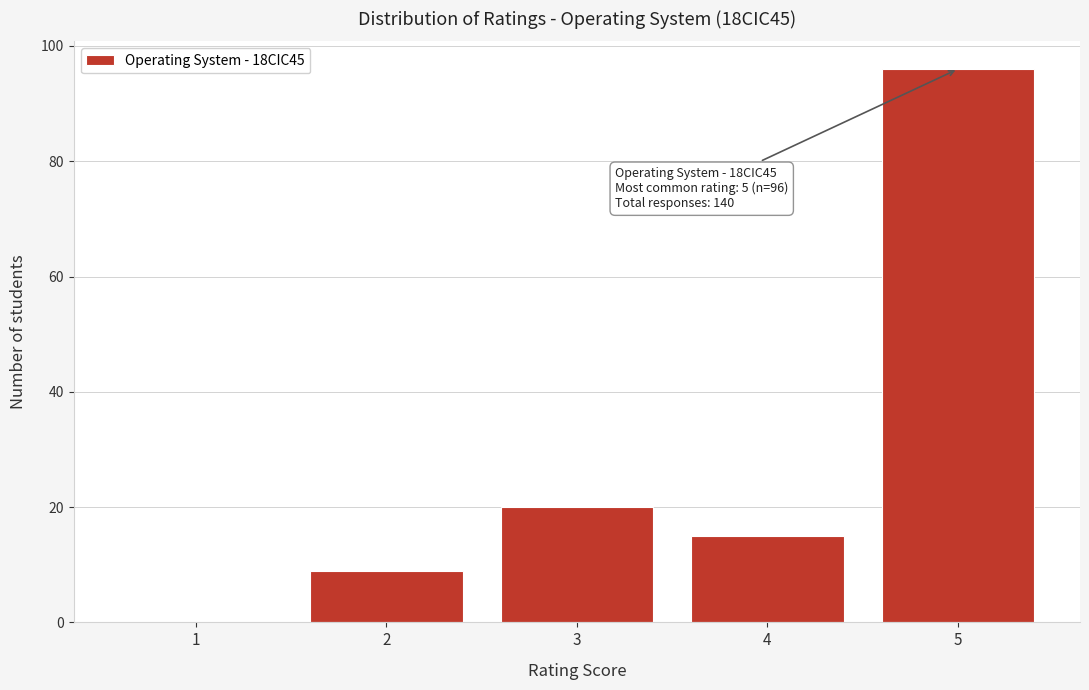

Reading left to right, what are all the values shown in this chart?

1=0	2=9	3=20	4=15	5=96